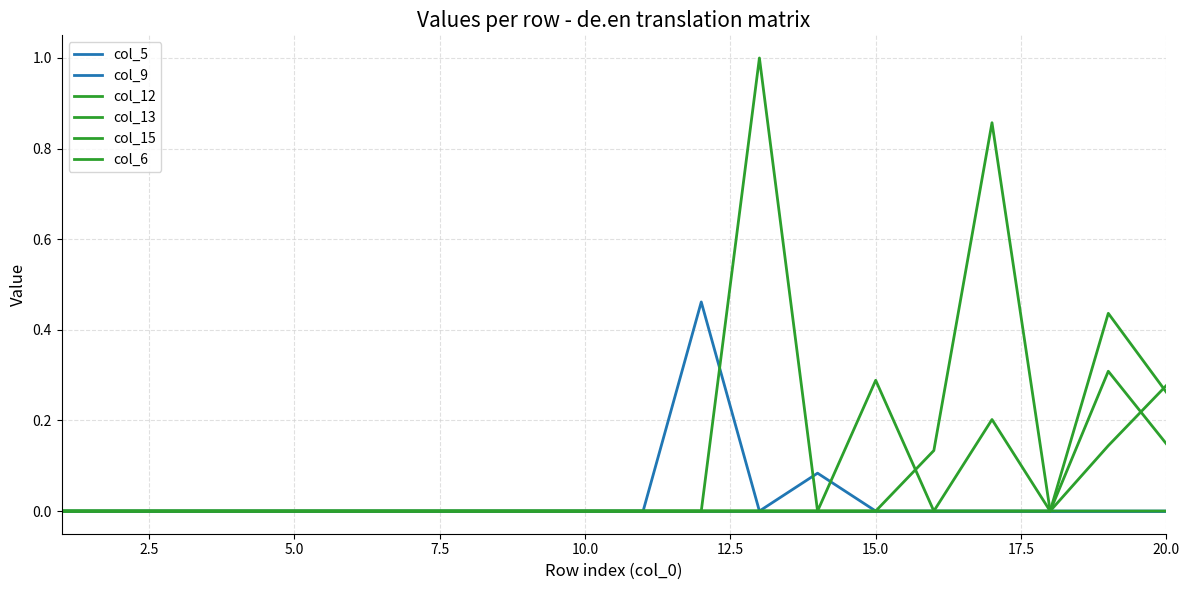

How many interior local peaks does the col_15 series have?

2